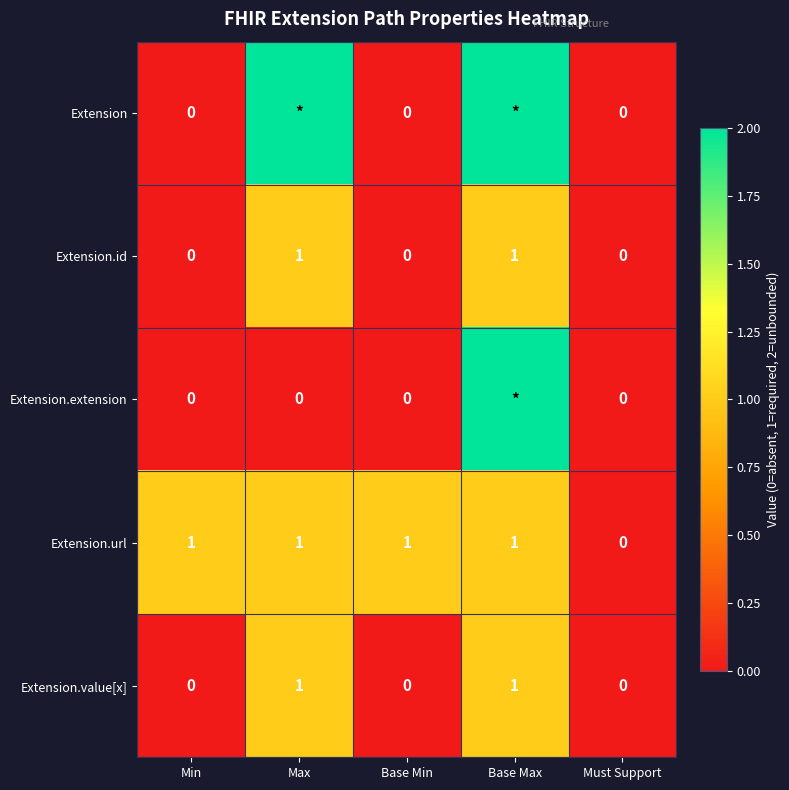

True or false: Extension.id has a value of 0 at Min.

True